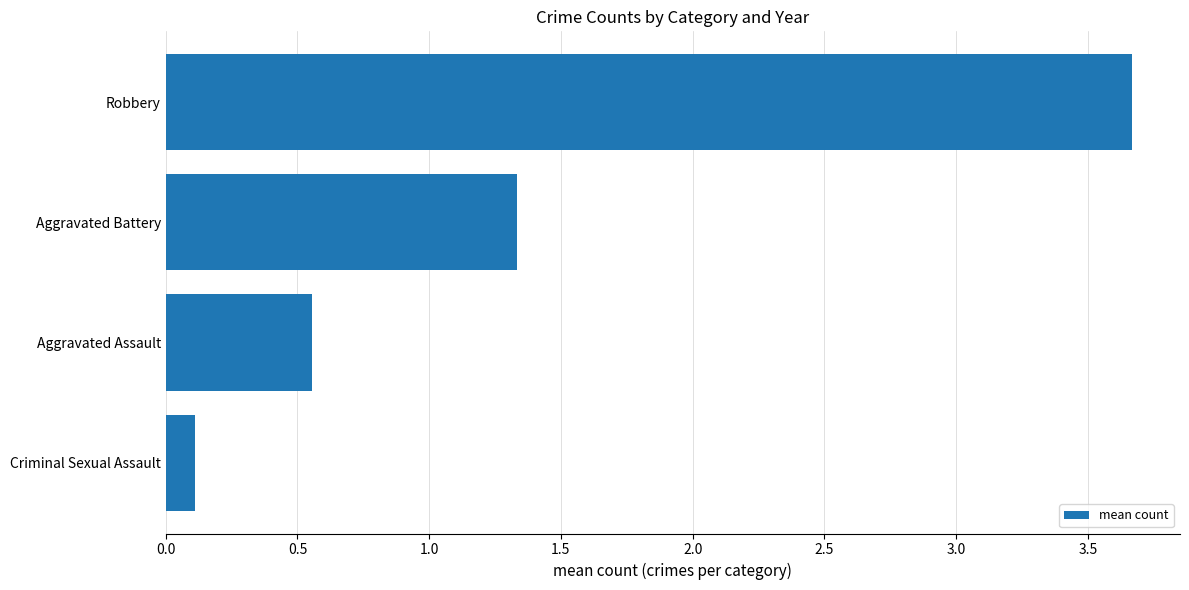

Does the chart contain any negative values?

No